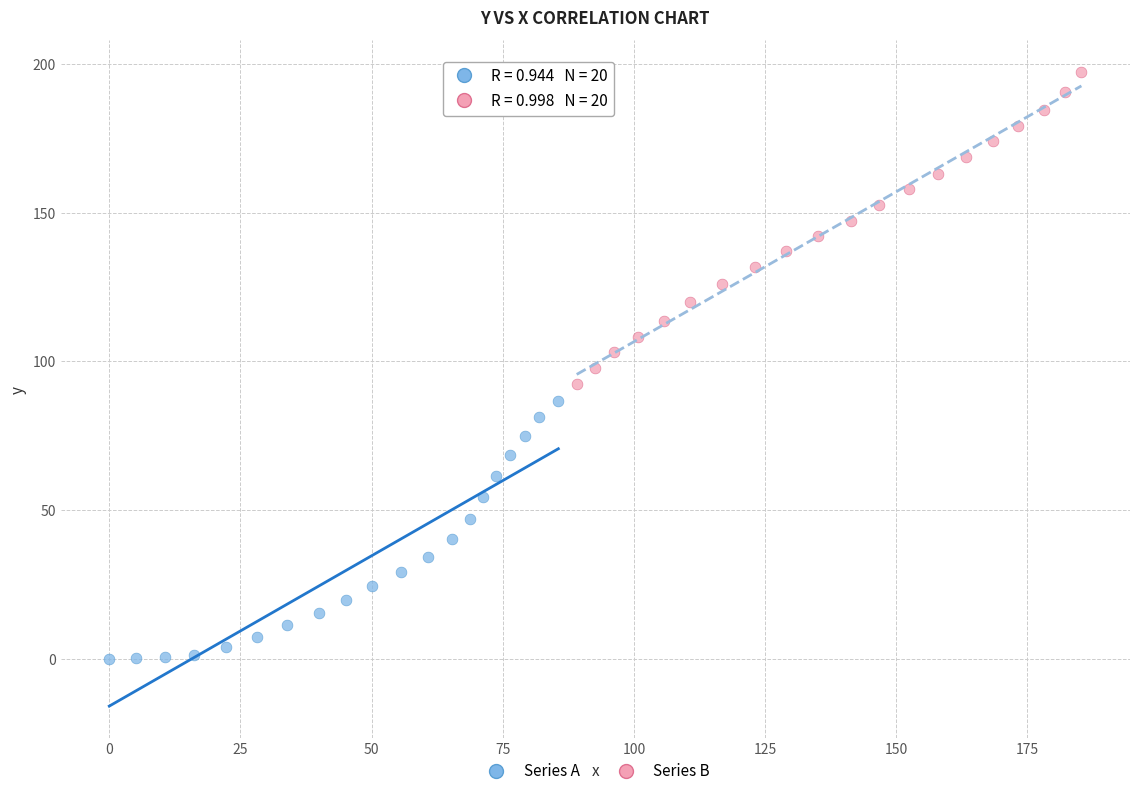

Which series contains the highest Y value?

Series B